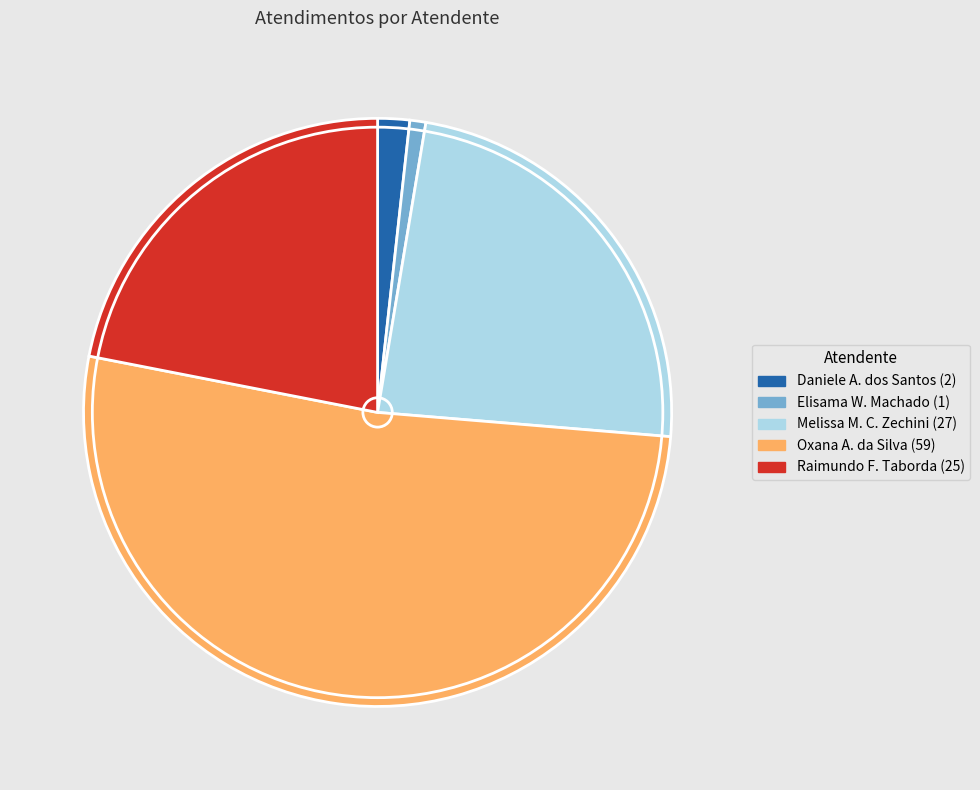

Is there any slice that represents more than half of the pie?

Yes